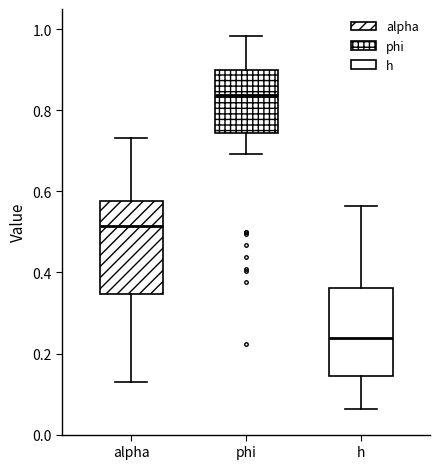

Which box's median line is the lowest?

h